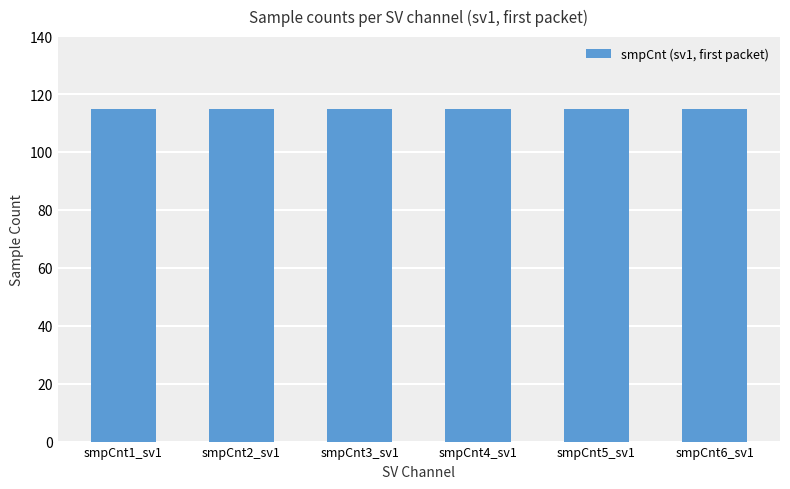

The 66kV1 series shows 191 at QUTZS_XFMR1PIOC. True or false?

False